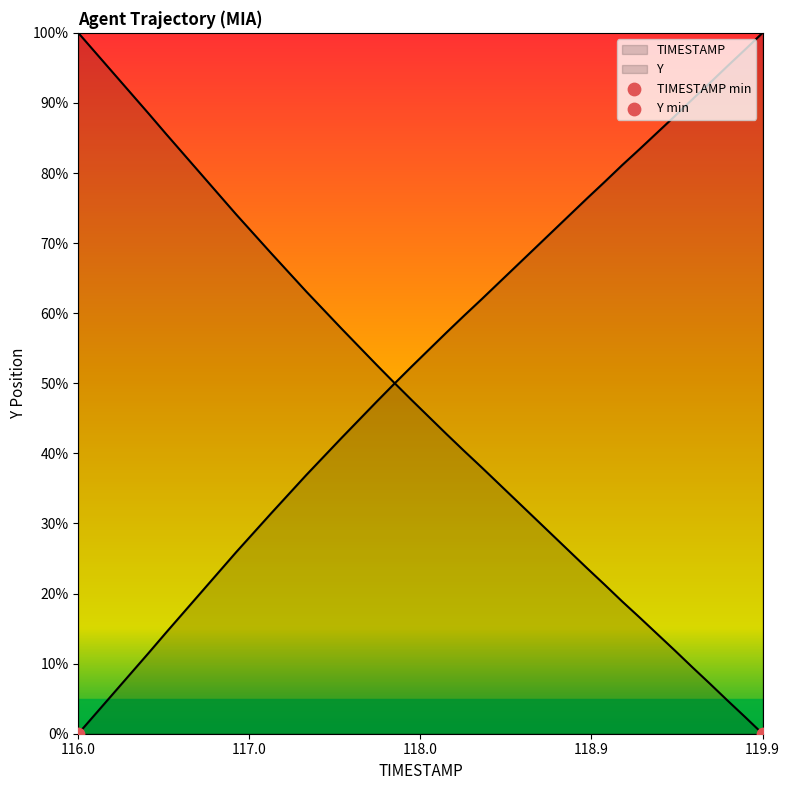

What is the total value across all series at 118.8?

100.0